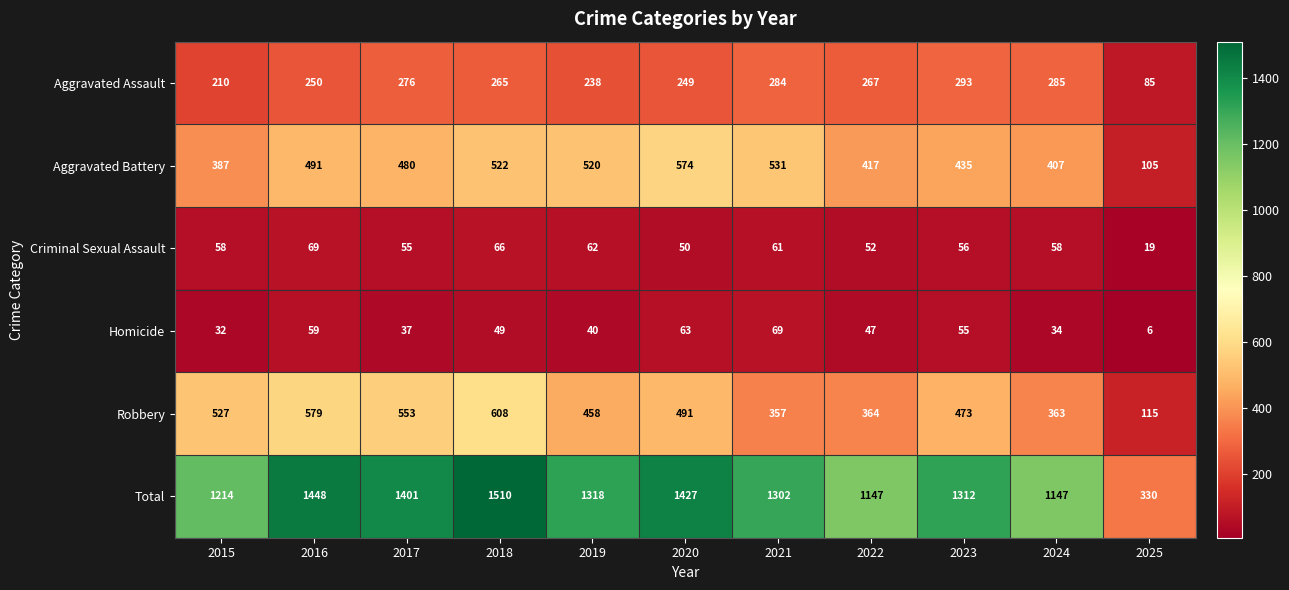

Between 2017 and 2022, which series saw the biggest shift?

Total